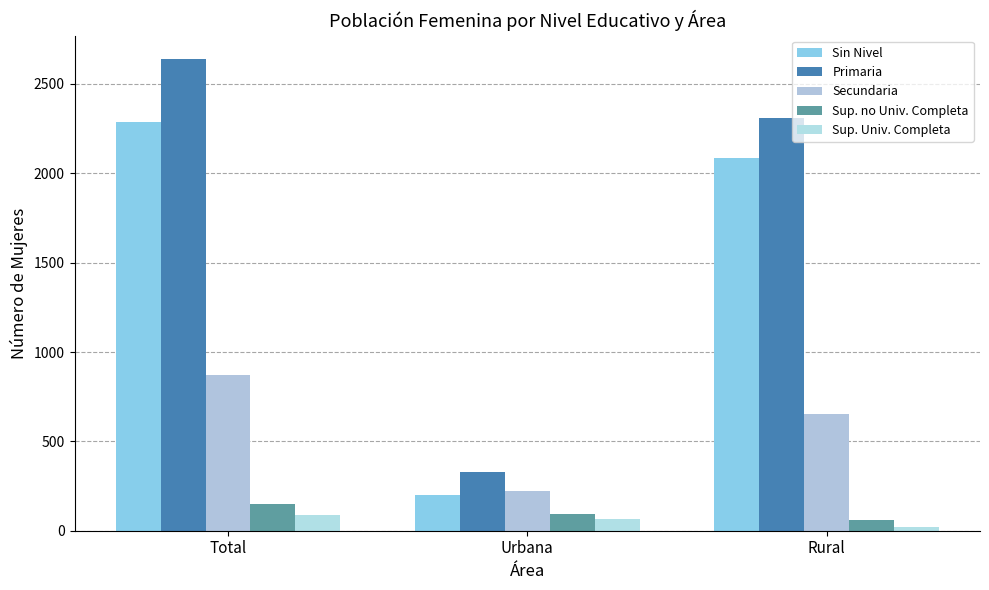

What is the label of the 1st bar from the right?

Rural